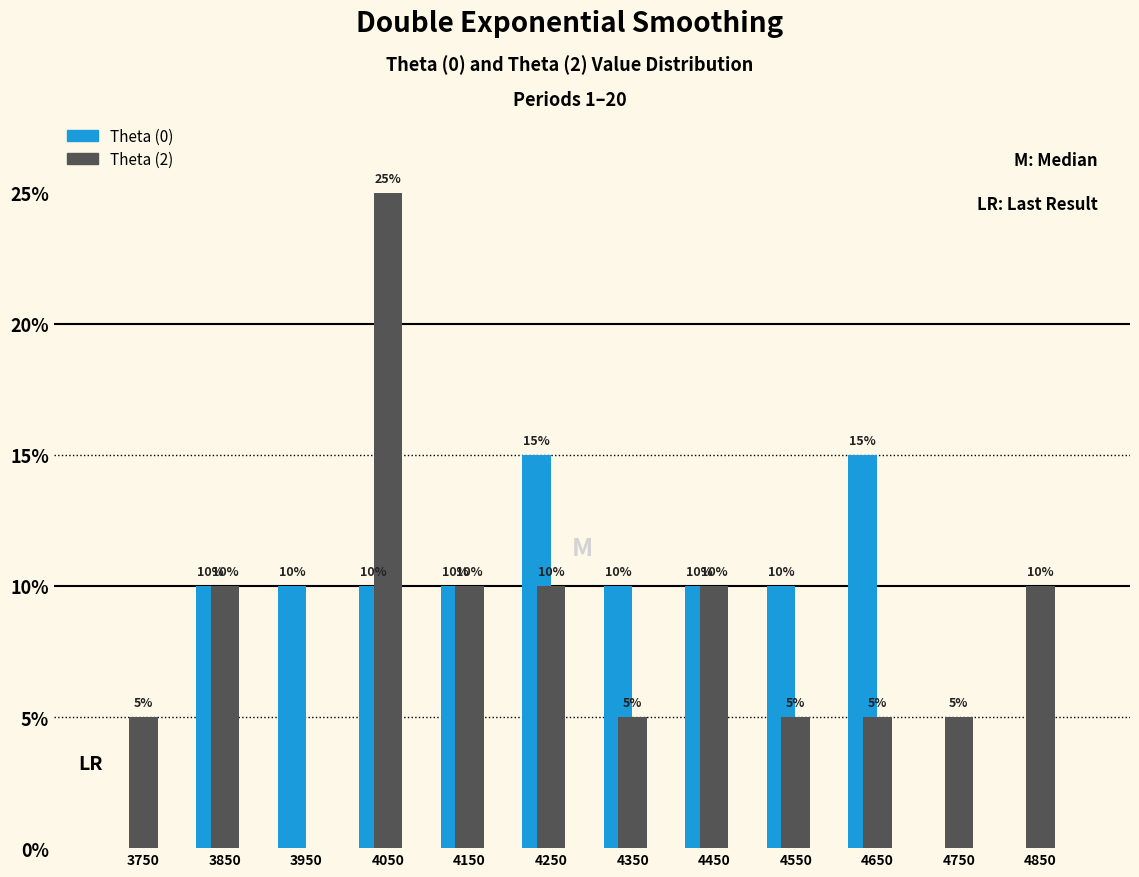

At which category is the sum across all series the highest?

4050